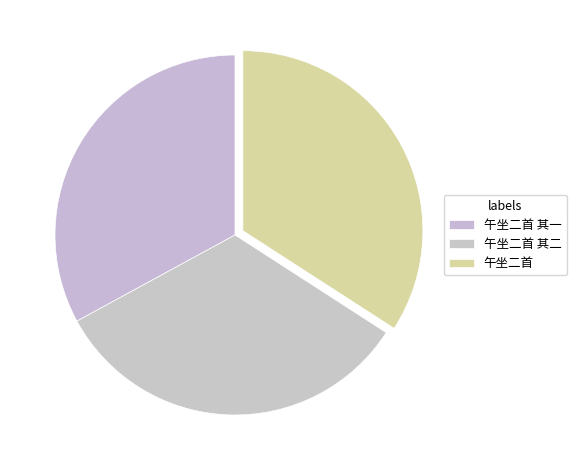

Which category has the biggest portion of the pie?

午坐二首